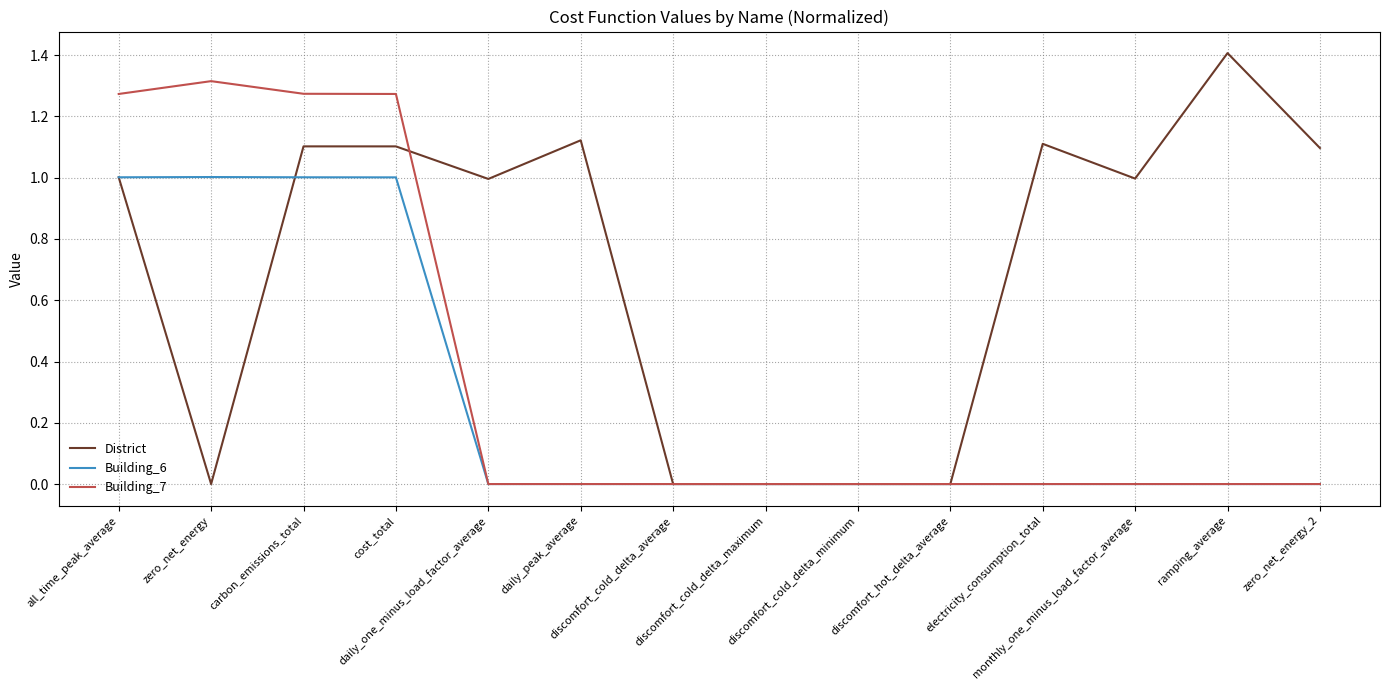

What is the highest value of the Building_6 series?

1.0